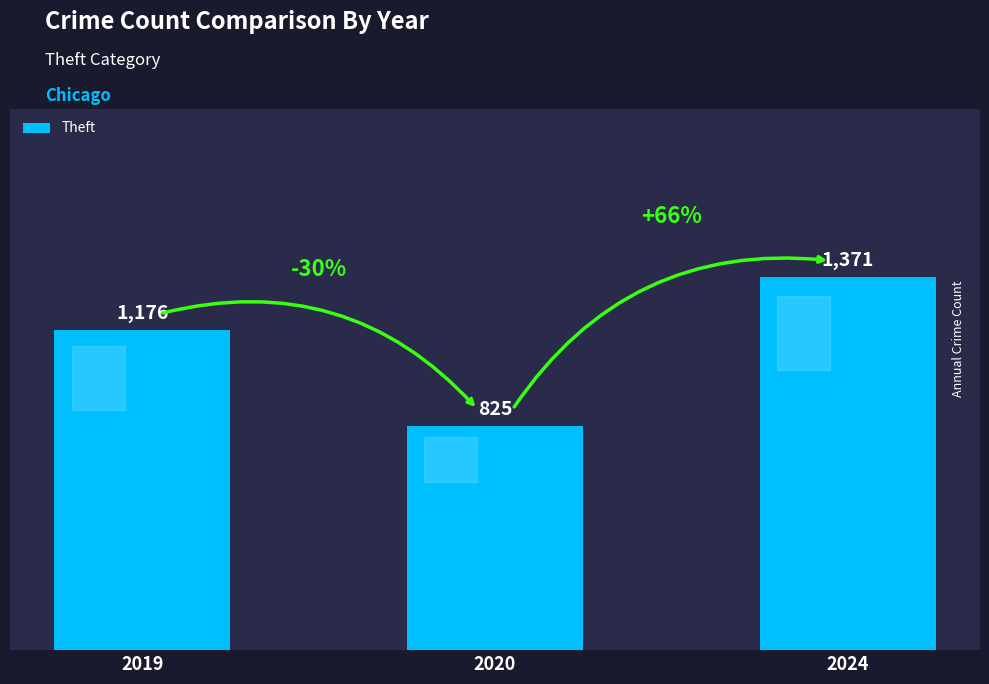

What is the ratio of the value at 2024 to the value at 2020?

1.7